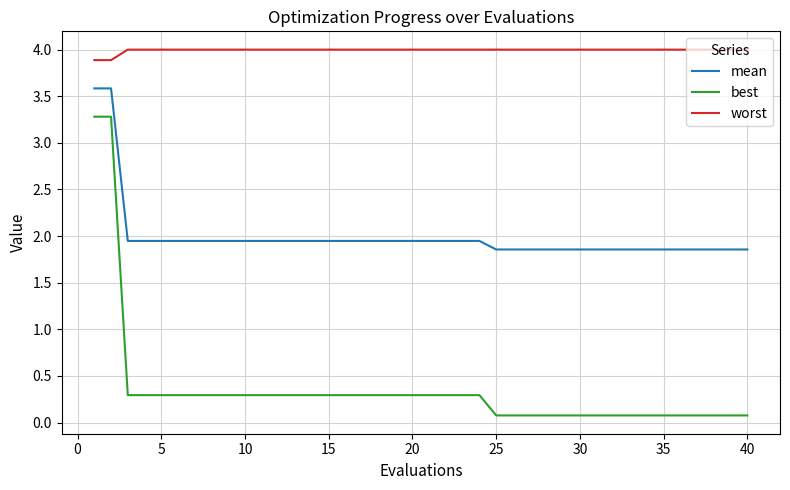

What is the maximum value shown in the chart?

4.0